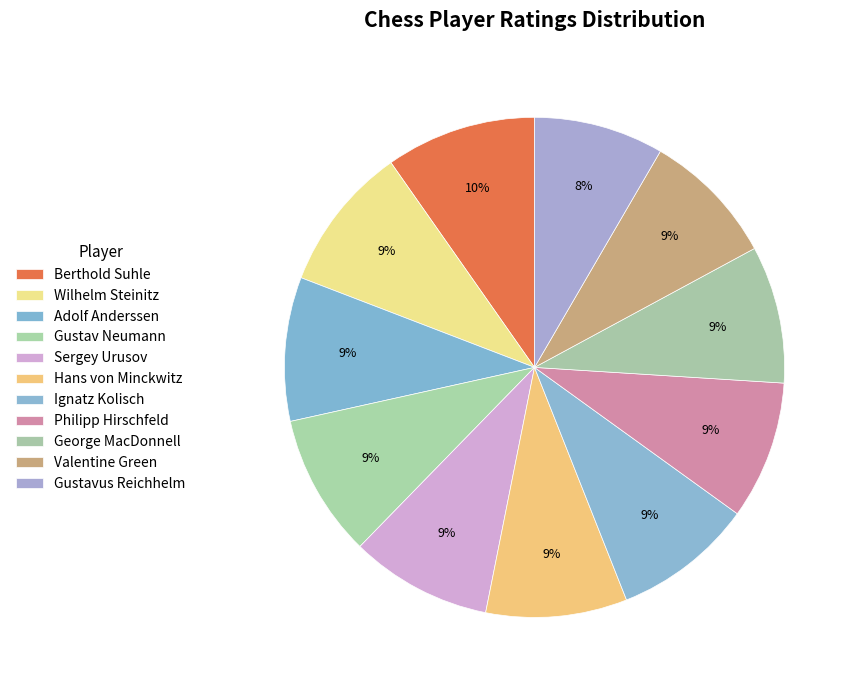

Does Gustavus Reichhelm represent more than half of the total?

No